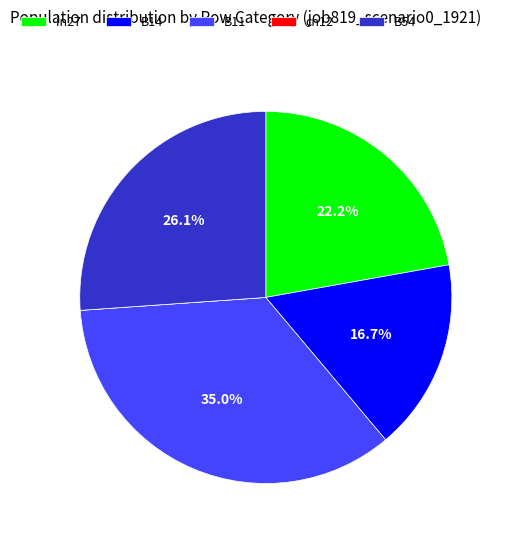

To the nearest percent, what is the difference between the largest and smallest slice percentages?

35%